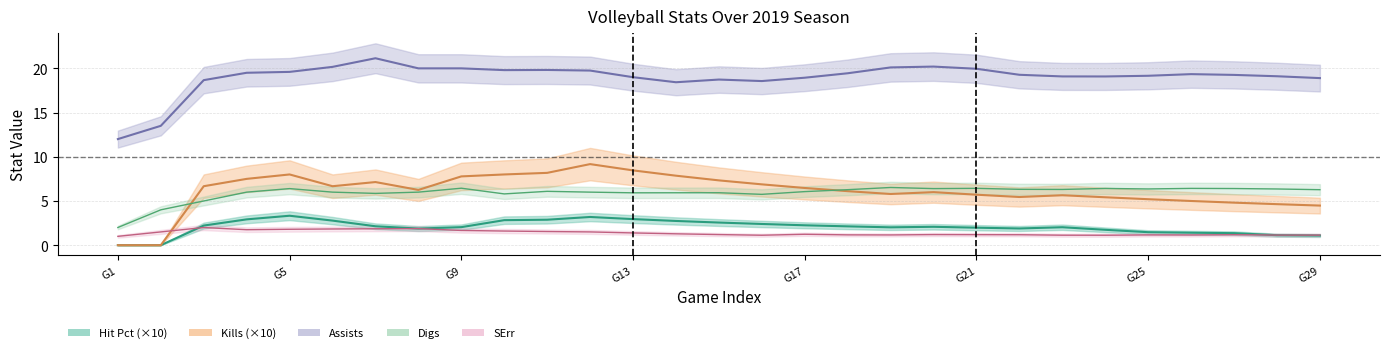

How many positive values does the kills series have?

27